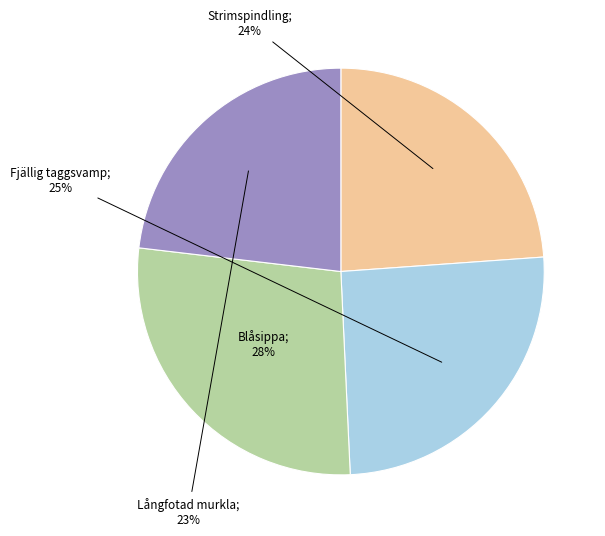

Is there a majority slice in this chart?

No